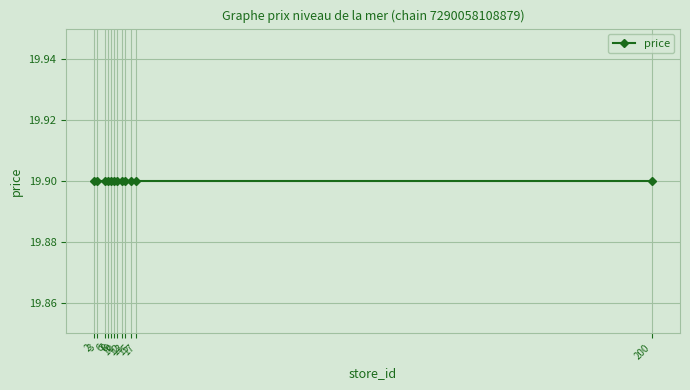

Rank the categories by store_id value from lowest to highest.

2, 3, 6, 7, 8, 9, 10, 12, 13, 15, 17, 200